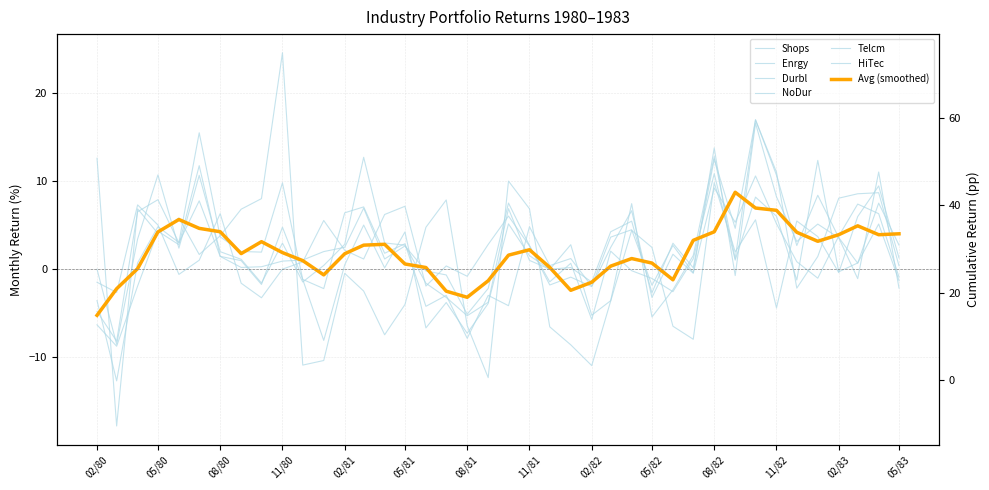

The Enrgy series shows 6.4 at 35. True or false?

False